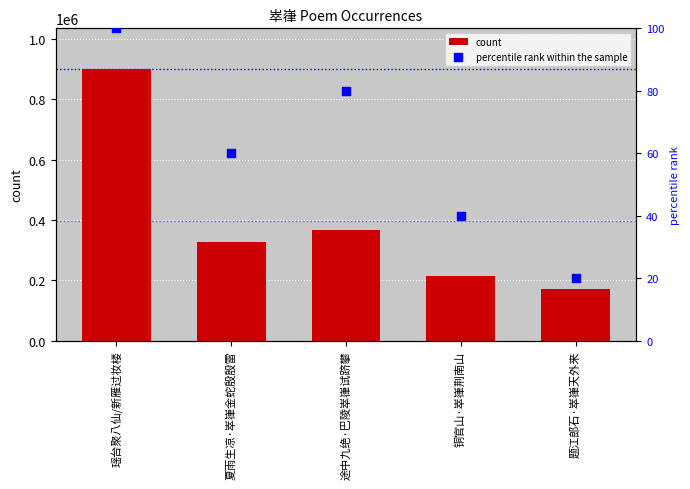

Is the value of count at 途中九绝·巴陵崒嵂试跻攀 greater than the value of percentile rank within the sample at 夏雨生凉·崒嵂金蛇殷殷雷?

Yes